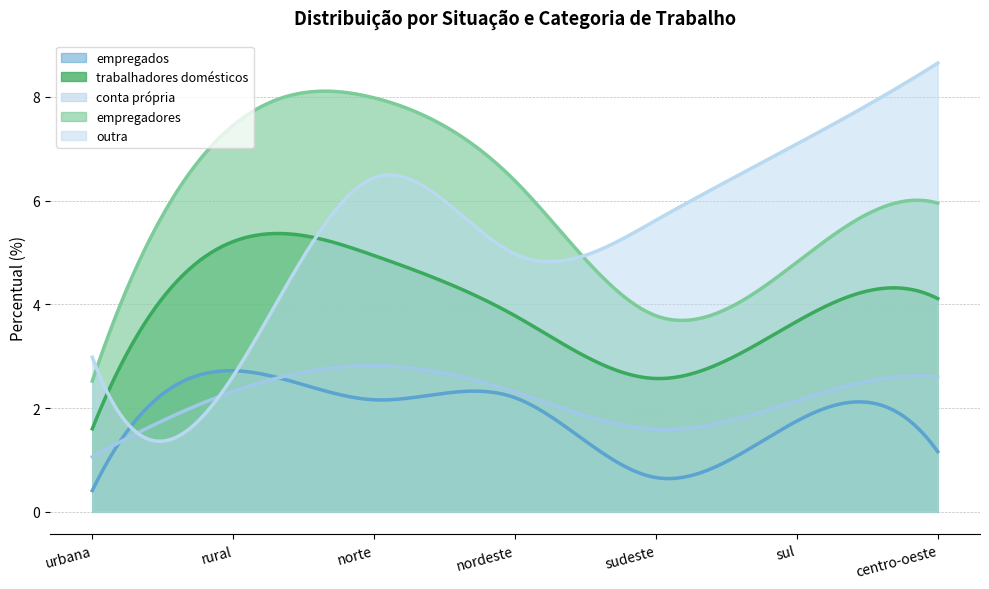

Which series has the widest spread of values?

outra